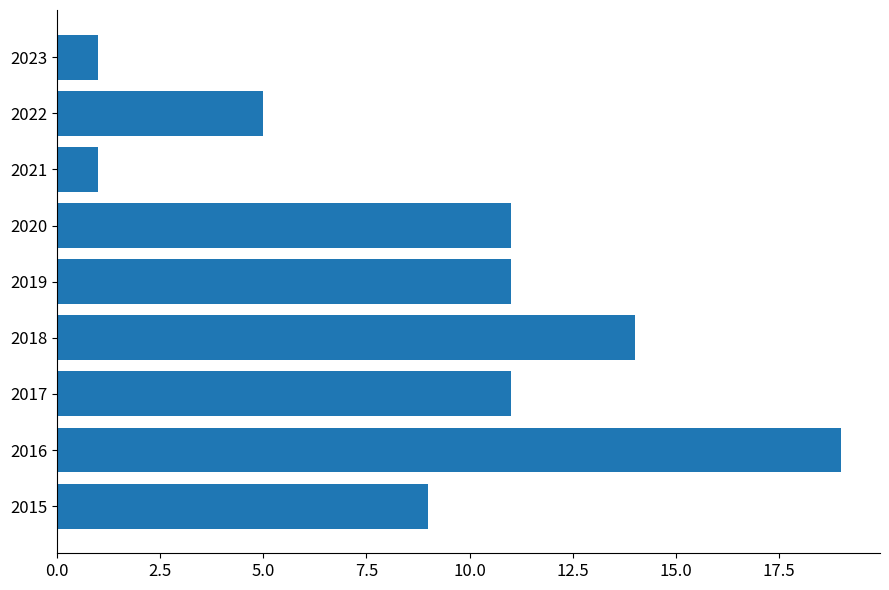

What is the greatest value displayed?

19